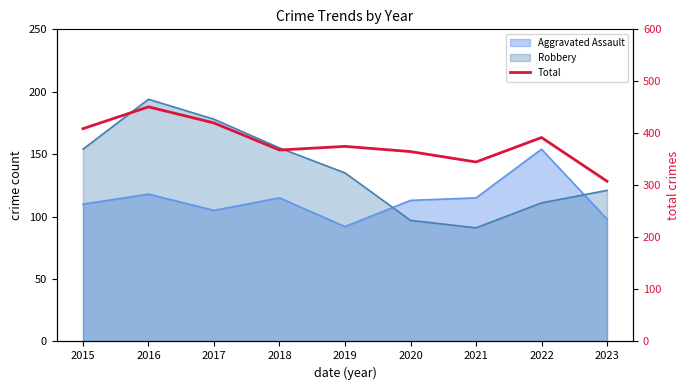

How many lines are shown in the chart?

1